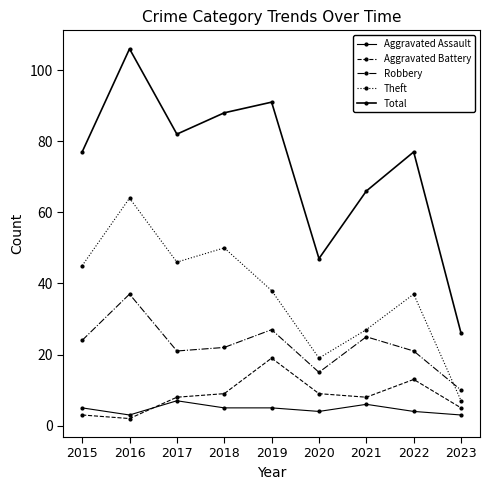

Rank the categories by Robbery value from lowest to highest.

2023, 2020, 2017, 2022, 2018, 2015, 2021, 2019, 2016